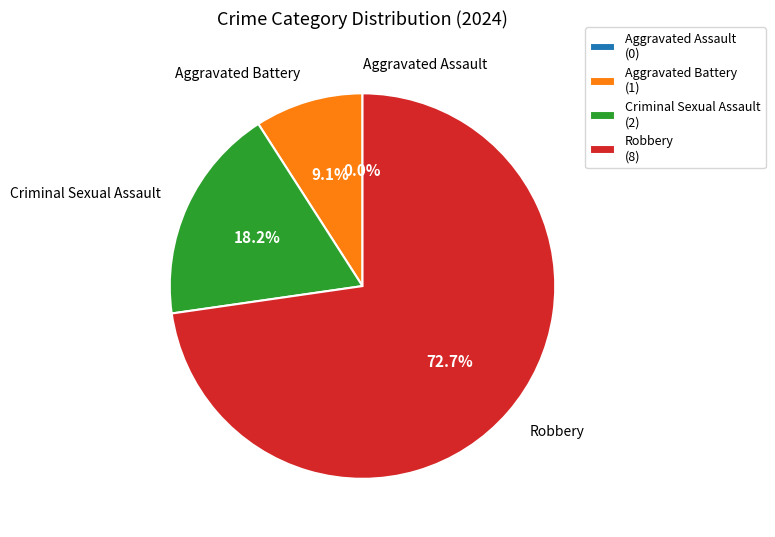

Is Robbery the majority of the pie?

Yes